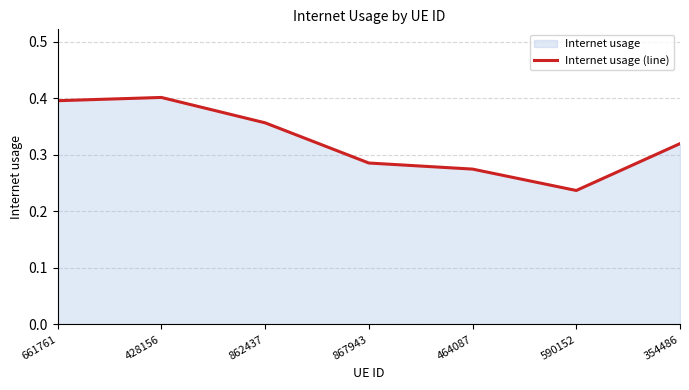

What is the average value?

0.3